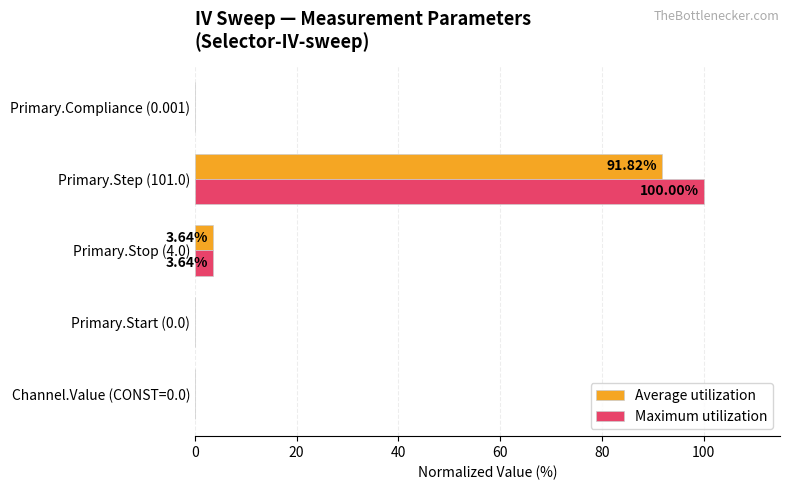

Between Primary.Stop (4.0) and Primary.Step (101.0), which series saw the biggest shift?

Maximum utilization